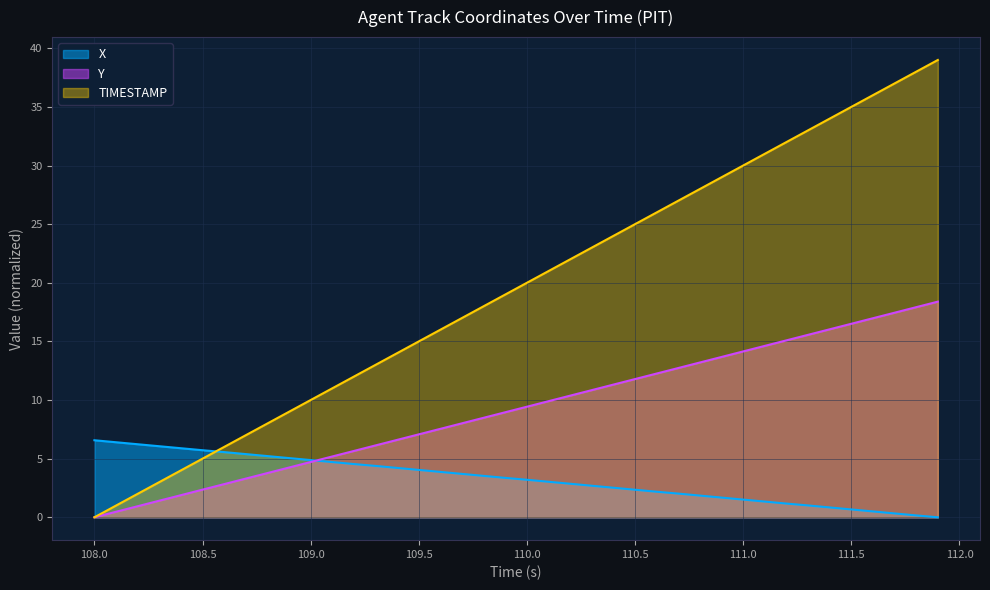

Count the number of categories in the chart.

40